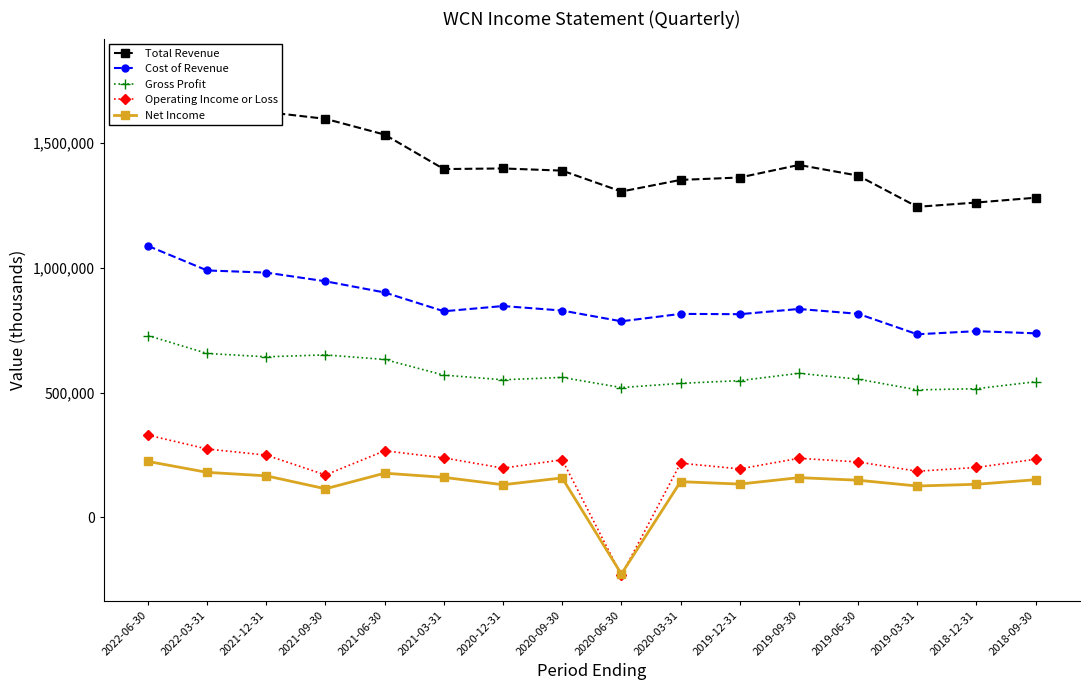

True or false: Net Income and Operating Income or Loss intersect in this chart.

True